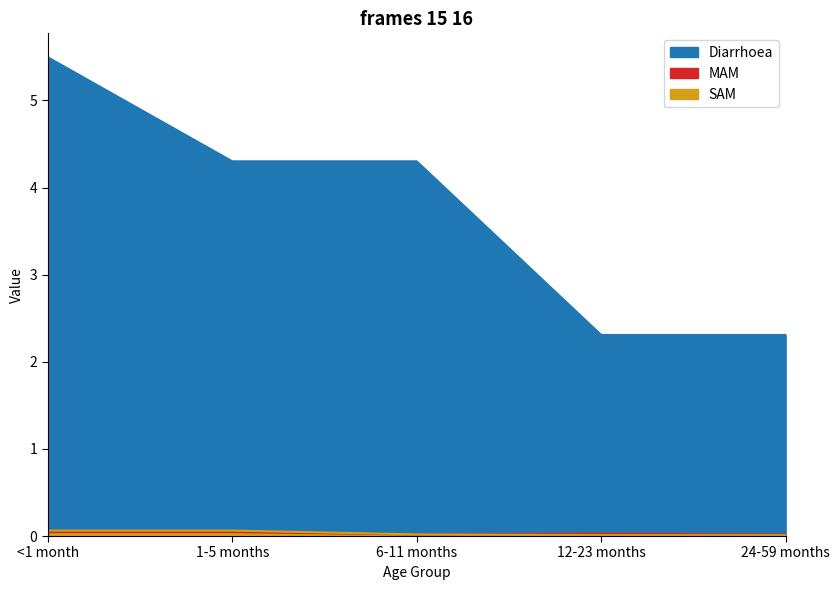

True or false: Diarrhoea and MAM intersect in this chart.

False